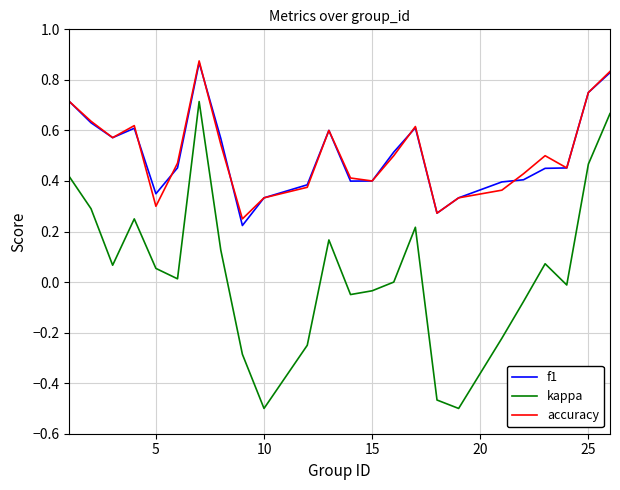

In kappa, how many points are lower than both neighbors (excluding endpoints)?

6